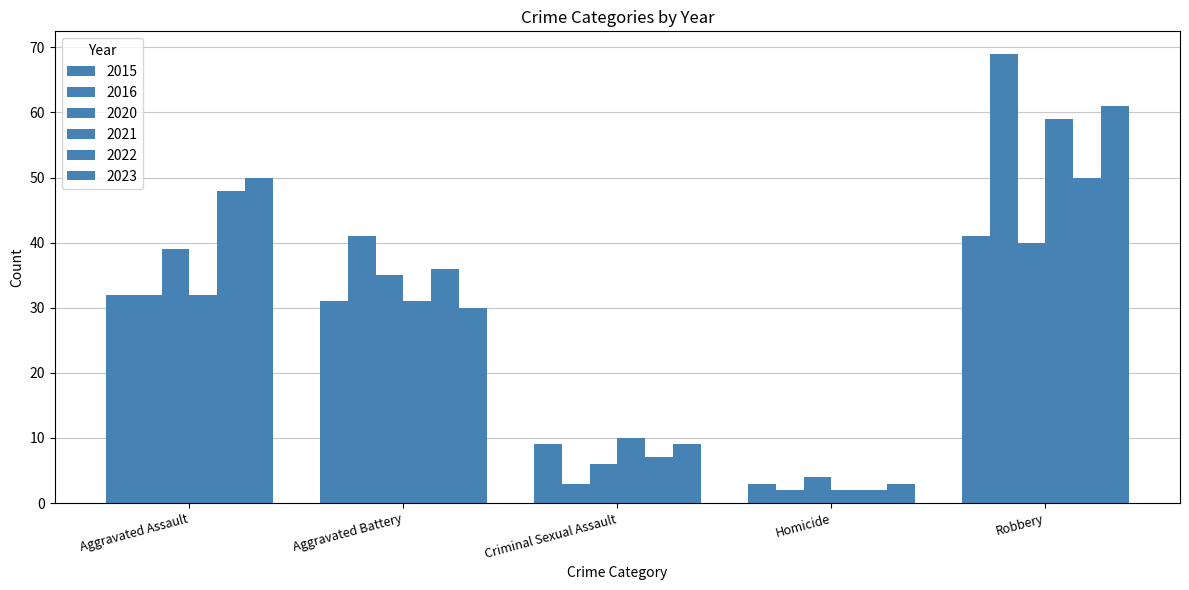

How many data points does each series have?

5